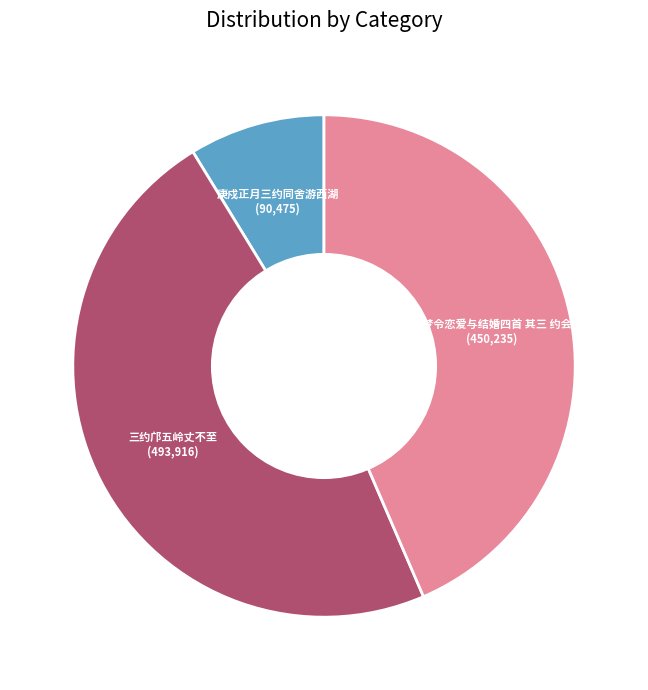

The 庚戍正月三约同舍游西湖 slice represents 1% of the pie. True or false?

False